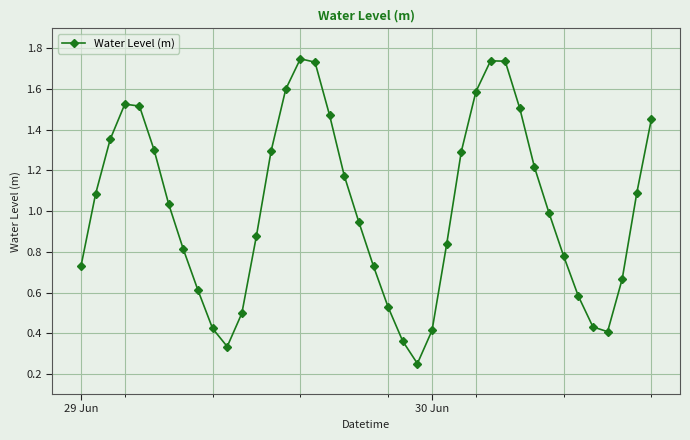

How many points are lower than both their immediate neighbors (excluding endpoints)?

3